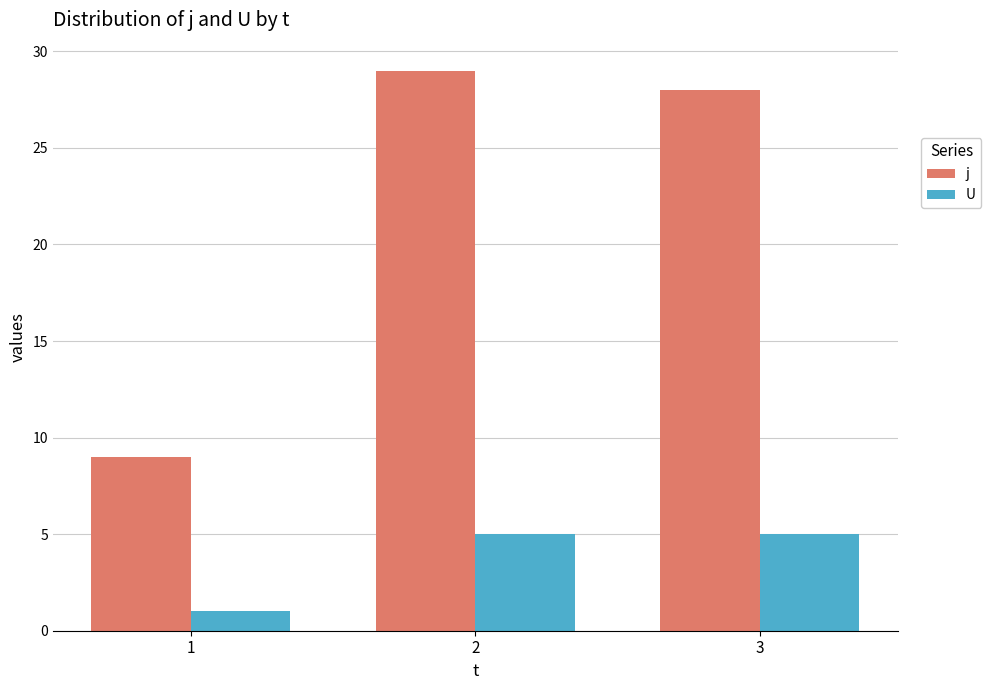

Where does the j series first go above 28?

2